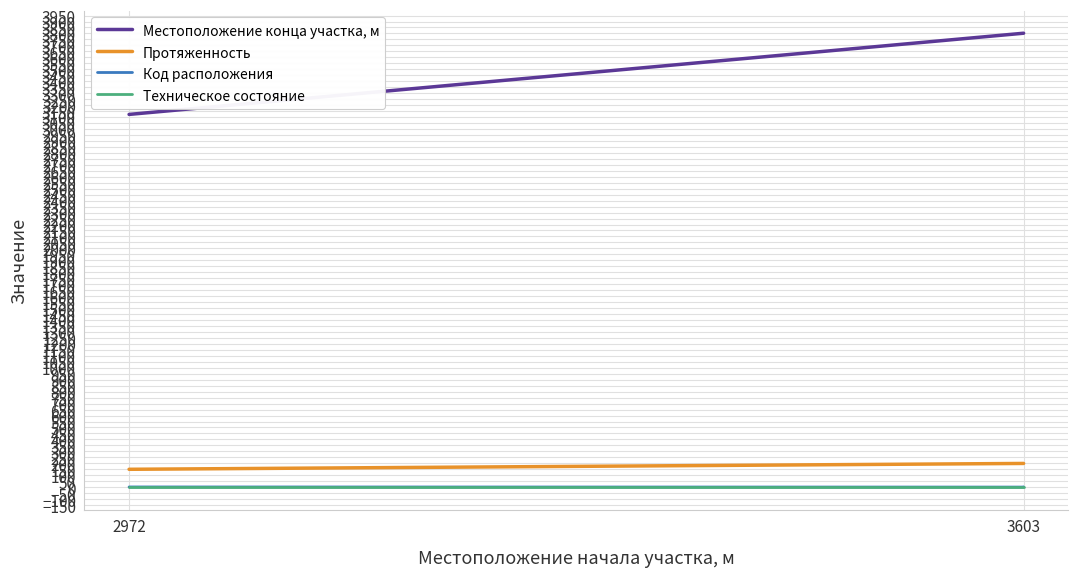

At 3603, list the series in order from largest to smallest.

Местоположение конца участка, м, Протяженность, Код расположения, Техническое состояние